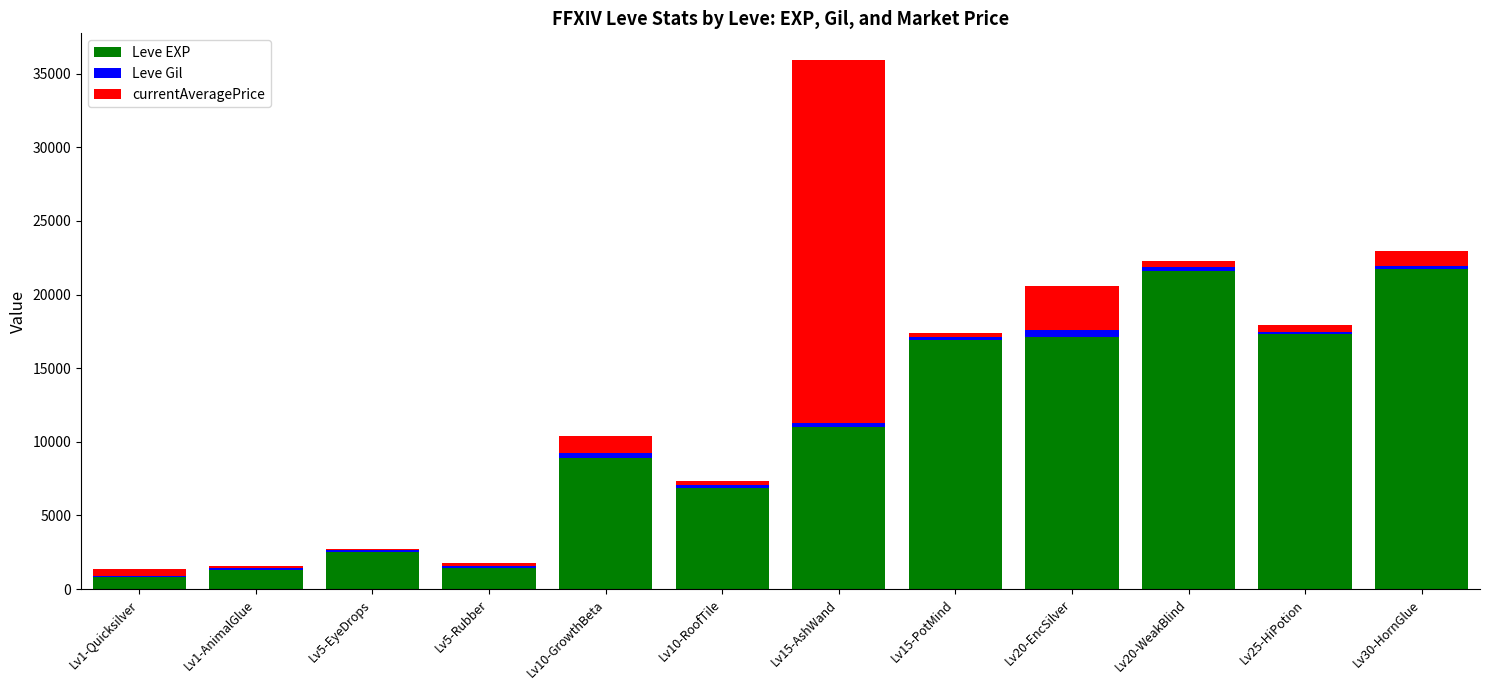

At which category is the sum across all series the highest?

Lv15-AshWand